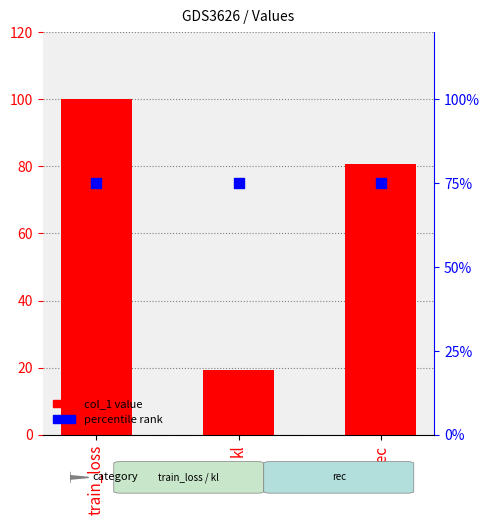

At how many categories does at least one series exceed 69?

3